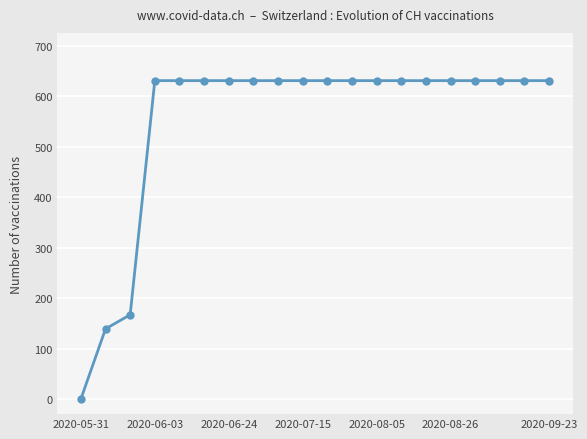

What is the value of the 13th point from the left?

631